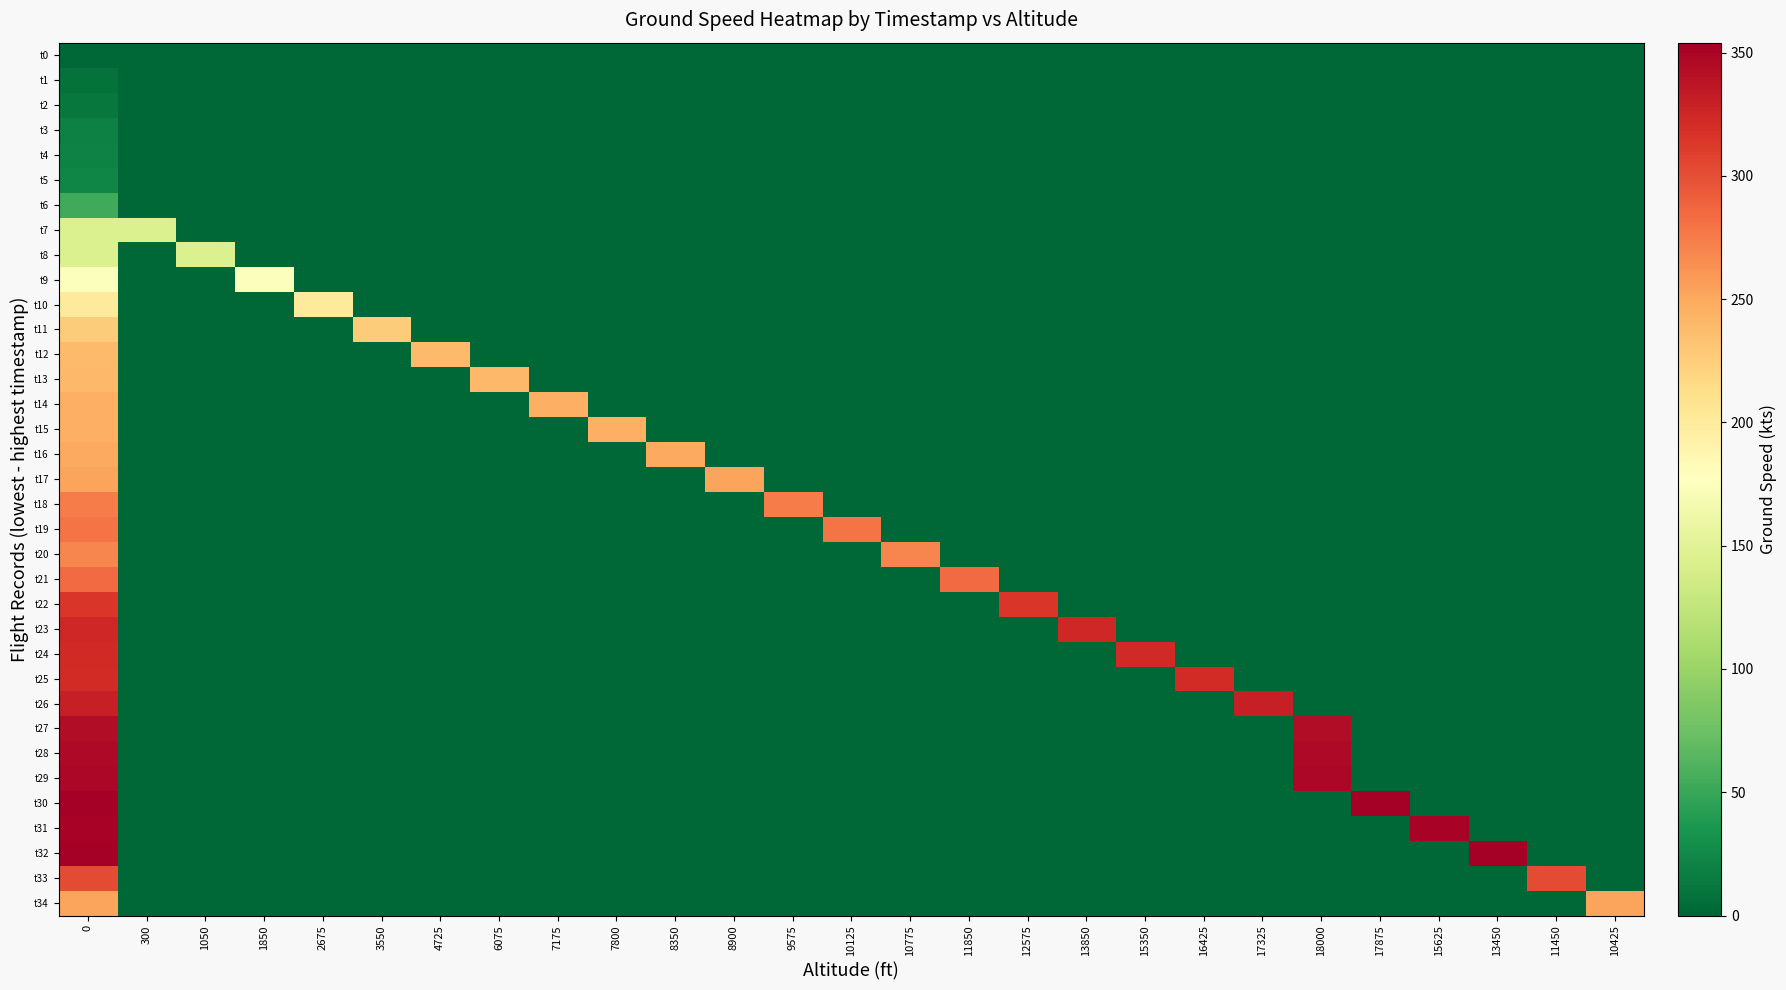

Reading left to right, what are all the values shown in this chart?

t0: 0=0	300=0	1050=0	1850=0	2675=0	3550=0	4725=0	6075=0	7175=0	7800=0	8350=0	8900=0	9575=0	10125=0	10775=0	11850=0	12575=0	13850=0	15350=0	16425=0	17325=0	18000=0	17875=0	15625=0	13450=0	11450=0	10425=0
t1: 0=7	300=0	1050=0	1850=0	2675=0	3550=0	4725=0	6075=0	7175=0	7800=0	8350=0	8900=0	9575=0	10125=0	10775=0	11850=0	12575=0	13850=0	15350=0	16425=0	17325=0	18000=0	17875=0	15625=0	13450=0	11450=0	10425=0
t2: 0=12	300=0	1050=0	1850=0	2675=0	3550=0	4725=0	6075=0	7175=0	7800=0	8350=0	8900=0	9575=0	10125=0	10775=0	11850=0	12575=0	13850=0	15350=0	16425=0	17325=0	18000=0	17875=0	15625=0	13450=0	11450=0	10425=0
t3: 0=19	300=0	1050=0	1850=0	2675=0	3550=0	4725=0	6075=0	7175=0	7800=0	8350=0	8900=0	9575=0	10125=0	10775=0	11850=0	12575=0	13850=0	15350=0	16425=0	17325=0	18000=0	17875=0	15625=0	13450=0	11450=0	10425=0
t4: 0=20	300=0	1050=0	1850=0	2675=0	3550=0	4725=0	6075=0	7175=0	7800=0	8350=0	8900=0	9575=0	10125=0	10775=0	11850=0	12575=0	13850=0	15350=0	16425=0	17325=0	18000=0	17875=0	15625=0	13450=0	11450=0	10425=0
t5: 0=23	300=0	1050=0	1850=0	2675=0	3550=0	4725=0	6075=0	7175=0	7800=0	8350=0	8900=0	9575=0	10125=0	10775=0	11850=0	12575=0	13850=0	15350=0	16425=0	17325=0	18000=0	17875=0	15625=0	13450=0	11450=0	10425=0
t6: 0=53	300=0	1050=0	1850=0	2675=0	3550=0	4725=0	6075=0	7175=0	7800=0	8350=0	8900=0	9575=0	10125=0	10775=0	11850=0	12575=0	13850=0	15350=0	16425=0	17325=0	18000=0	17875=0	15625=0	13450=0	11450=0	10425=0
t7: 0=144	300=144	1050=0	1850=0	2675=0	3550=0	4725=0	6075=0	7175=0	7800=0	8350=0	8900=0	9575=0	10125=0	10775=0	11850=0	12575=0	13850=0	15350=0	16425=0	17325=0	18000=0	17875=0	15625=0	13450=0	11450=0	10425=0
t8: 0=145	300=0	1050=145	1850=0	2675=0	3550=0	4725=0	6075=0	7175=0	7800=0	8350=0	8900=0	9575=0	10125=0	10775=0	11850=0	12575=0	13850=0	15350=0	16425=0	17325=0	18000=0	17875=0	15625=0	13450=0	11450=0	10425=0
t9: 0=175	300=0	1050=0	1850=175	2675=0	3550=0	4725=0	6075=0	7175=0	7800=0	8350=0	8900=0	9575=0	10125=0	10775=0	11850=0	12575=0	13850=0	15350=0	16425=0	17325=0	18000=0	17875=0	15625=0	13450=0	11450=0	10425=0
t10: 0=200	300=0	1050=0	1850=0	2675=200	3550=0	4725=0	6075=0	7175=0	7800=0	8350=0	8900=0	9575=0	10125=0	10775=0	11850=0	12575=0	13850=0	15350=0	16425=0	17325=0	18000=0	17875=0	15625=0	13450=0	11450=0	10425=0
t11: 0=226	300=0	1050=0	1850=0	2675=0	3550=226	4725=0	6075=0	7175=0	7800=0	8350=0	8900=0	9575=0	10125=0	10775=0	11850=0	12575=0	13850=0	15350=0	16425=0	17325=0	18000=0	17875=0	15625=0	13450=0	11450=0	10425=0
t12: 0=238	300=0	1050=0	1850=0	2675=0	3550=0	4725=238	6075=0	7175=0	7800=0	8350=0	8900=0	9575=0	10125=0	10775=0	11850=0	12575=0	13850=0	15350=0	16425=0	17325=0	18000=0	17875=0	15625=0	13450=0	11450=0	10425=0
t13: 0=240	300=0	1050=0	1850=0	2675=0	3550=0	4725=0	6075=240	7175=0	7800=0	8350=0	8900=0	9575=0	10125=0	10775=0	11850=0	12575=0	13850=0	15350=0	16425=0	17325=0	18000=0	17875=0	15625=0	13450=0	11450=0	10425=0
t14: 0=245	300=0	1050=0	1850=0	2675=0	3550=0	4725=0	6075=0	7175=245	7800=0	8350=0	8900=0	9575=0	10125=0	10775=0	11850=0	12575=0	13850=0	15350=0	16425=0	17325=0	18000=0	17875=0	15625=0	13450=0	11450=0	10425=0
t15: 0=245	300=0	1050=0	1850=0	2675=0	3550=0	4725=0	6075=0	7175=0	7800=245	8350=0	8900=0	9575=0	10125=0	10775=0	11850=0	12575=0	13850=0	15350=0	16425=0	17325=0	18000=0	17875=0	15625=0	13450=0	11450=0	10425=0
t16: 0=249	300=0	1050=0	1850=0	2675=0	3550=0	4725=0	6075=0	7175=0	7800=0	8350=249	8900=0	9575=0	10125=0	10775=0	11850=0	12575=0	13850=0	15350=0	16425=0	17325=0	18000=0	17875=0	15625=0	13450=0	11450=0	10425=0
t17: 0=253	300=0	1050=0	1850=0	2675=0	3550=0	4725=0	6075=0	7175=0	7800=0	8350=0	8900=253	9575=0	10125=0	10775=0	11850=0	12575=0	13850=0	15350=0	16425=0	17325=0	18000=0	17875=0	15625=0	13450=0	11450=0	10425=0
t18: 0=275	300=0	1050=0	1850=0	2675=0	3550=0	4725=0	6075=0	7175=0	7800=0	8350=0	8900=0	9575=275	10125=0	10775=0	11850=0	12575=0	13850=0	15350=0	16425=0	17325=0	18000=0	17875=0	15625=0	13450=0	11450=0	10425=0
t19: 0=279	300=0	1050=0	1850=0	2675=0	3550=0	4725=0	6075=0	7175=0	7800=0	8350=0	8900=0	9575=0	10125=279	10775=0	11850=0	12575=0	13850=0	15350=0	16425=0	17325=0	18000=0	17875=0	15625=0	13450=0	11450=0	10425=0
t20: 0=269	300=0	1050=0	1850=0	2675=0	3550=0	4725=0	6075=0	7175=0	7800=0	8350=0	8900=0	9575=0	10125=0	10775=269	11850=0	12575=0	13850=0	15350=0	16425=0	17325=0	18000=0	17875=0	15625=0	13450=0	11450=0	10425=0
t21: 0=284	300=0	1050=0	1850=0	2675=0	3550=0	4725=0	6075=0	7175=0	7800=0	8350=0	8900=0	9575=0	10125=0	10775=0	11850=284	12575=0	13850=0	15350=0	16425=0	17325=0	18000=0	17875=0	15625=0	13450=0	11450=0	10425=0
t22: 0=315	300=0	1050=0	1850=0	2675=0	3550=0	4725=0	6075=0	7175=0	7800=0	8350=0	8900=0	9575=0	10125=0	10775=0	11850=0	12575=315	13850=0	15350=0	16425=0	17325=0	18000=0	17875=0	15625=0	13450=0	11450=0	10425=0
t23: 0=324	300=0	1050=0	1850=0	2675=0	3550=0	4725=0	6075=0	7175=0	7800=0	8350=0	8900=0	9575=0	10125=0	10775=0	11850=0	12575=0	13850=324	15350=0	16425=0	17325=0	18000=0	17875=0	15625=0	13450=0	11450=0	10425=0
t24: 0=323	300=0	1050=0	1850=0	2675=0	3550=0	4725=0	6075=0	7175=0	7800=0	8350=0	8900=0	9575=0	10125=0	10775=0	11850=0	12575=0	13850=0	15350=323	16425=0	17325=0	18000=0	17875=0	15625=0	13450=0	11450=0	10425=0
t25: 0=321	300=0	1050=0	1850=0	2675=0	3550=0	4725=0	6075=0	7175=0	7800=0	8350=0	8900=0	9575=0	10125=0	10775=0	11850=0	12575=0	13850=0	15350=0	16425=321	17325=0	18000=0	17875=0	15625=0	13450=0	11450=0	10425=0
t26: 0=330	300=0	1050=0	1850=0	2675=0	3550=0	4725=0	6075=0	7175=0	7800=0	8350=0	8900=0	9575=0	10125=0	10775=0	11850=0	12575=0	13850=0	15350=0	16425=0	17325=330	18000=0	17875=0	15625=0	13450=0	11450=0	10425=0
t27: 0=344	300=0	1050=0	1850=0	2675=0	3550=0	4725=0	6075=0	7175=0	7800=0	8350=0	8900=0	9575=0	10125=0	10775=0	11850=0	12575=0	13850=0	15350=0	16425=0	17325=0	18000=344	17875=0	15625=0	13450=0	11450=0	10425=0
t28: 0=347	300=0	1050=0	1850=0	2675=0	3550=0	4725=0	6075=0	7175=0	7800=0	8350=0	8900=0	9575=0	10125=0	10775=0	11850=0	12575=0	13850=0	15350=0	16425=0	17325=0	18000=347	17875=0	15625=0	13450=0	11450=0	10425=0
t29: 0=348	300=0	1050=0	1850=0	2675=0	3550=0	4725=0	6075=0	7175=0	7800=0	8350=0	8900=0	9575=0	10125=0	10775=0	11850=0	12575=0	13850=0	15350=0	16425=0	17325=0	18000=348	17875=0	15625=0	13450=0	11450=0	10425=0
t30: 0=353	300=0	1050=0	1850=0	2675=0	3550=0	4725=0	6075=0	7175=0	7800=0	8350=0	8900=0	9575=0	10125=0	10775=0	11850=0	12575=0	13850=0	15350=0	16425=0	17325=0	18000=0	17875=353	15625=0	13450=0	11450=0	10425=0
t31: 0=351	300=0	1050=0	1850=0	2675=0	3550=0	4725=0	6075=0	7175=0	7800=0	8350=0	8900=0	9575=0	10125=0	10775=0	11850=0	12575=0	13850=0	15350=0	16425=0	17325=0	18000=0	17875=0	15625=351	13450=0	11450=0	10425=0
t32: 0=354	300=0	1050=0	1850=0	2675=0	3550=0	4725=0	6075=0	7175=0	7800=0	8350=0	8900=0	9575=0	10125=0	10775=0	11850=0	12575=0	13850=0	15350=0	16425=0	17325=0	18000=0	17875=0	15625=0	13450=354	11450=0	10425=0
t33: 0=302	300=0	1050=0	1850=0	2675=0	3550=0	4725=0	6075=0	7175=0	7800=0	8350=0	8900=0	9575=0	10125=0	10775=0	11850=0	12575=0	13850=0	15350=0	16425=0	17325=0	18000=0	17875=0	15625=0	13450=0	11450=302	10425=0
t34: 0=253	300=0	1050=0	1850=0	2675=0	3550=0	4725=0	6075=0	7175=0	7800=0	8350=0	8900=0	9575=0	10125=0	10775=0	11850=0	12575=0	13850=0	15350=0	16425=0	17325=0	18000=0	17875=0	15625=0	13450=0	11450=0	10425=253